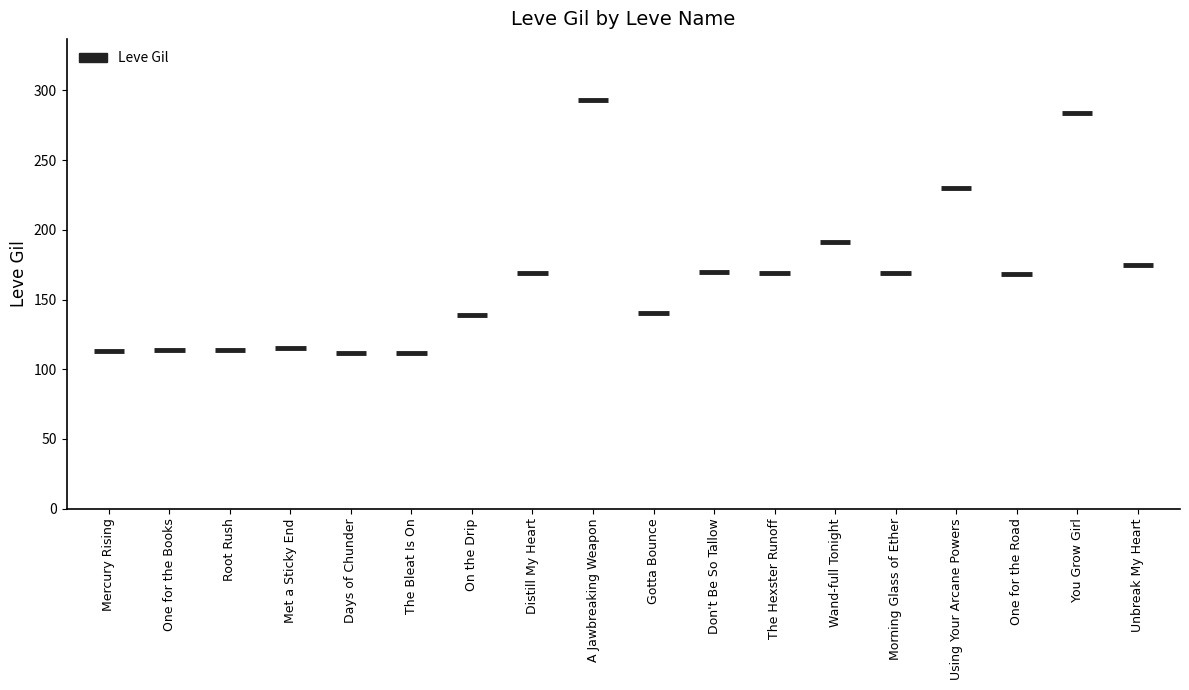

What is the value of the 6th bar from the left?

112